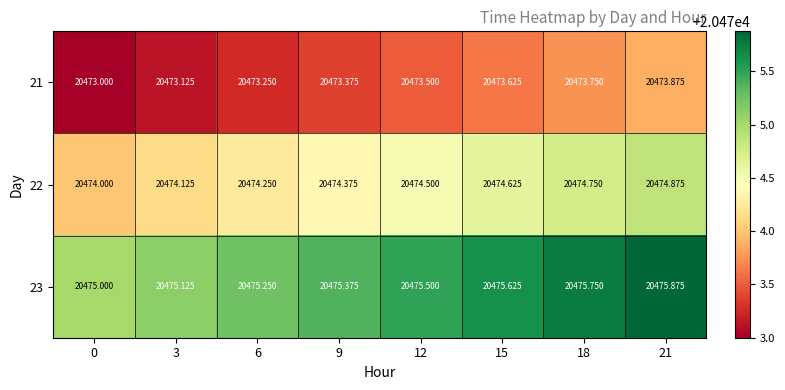

Is the value of 23 at 9 greater than the value of 22 at 9?

Yes